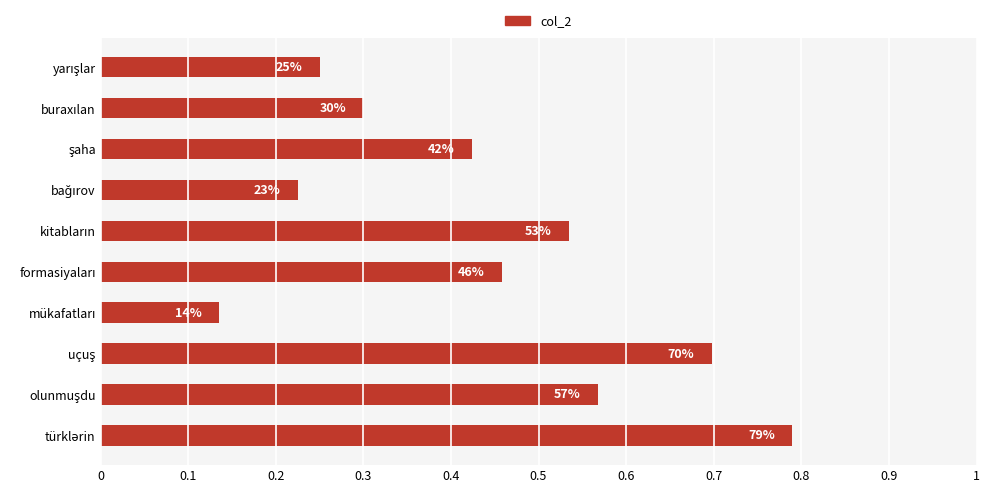

What is the maximum value shown in the chart?

0.8